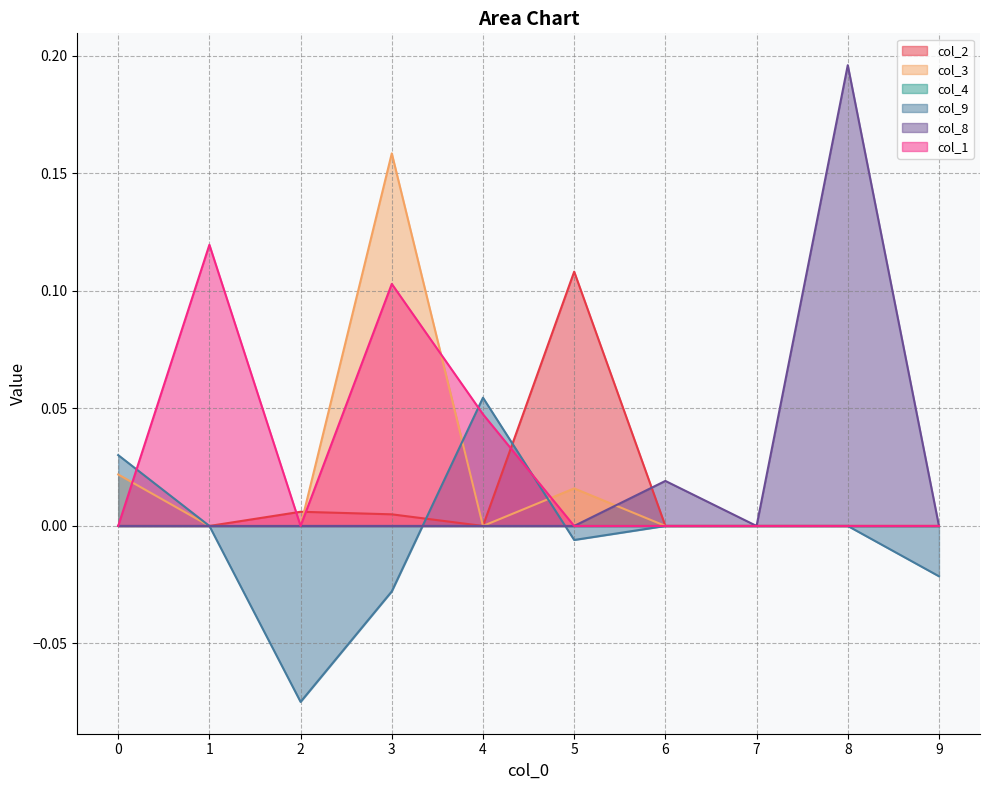

How many data points in col_3 are above 0?

3